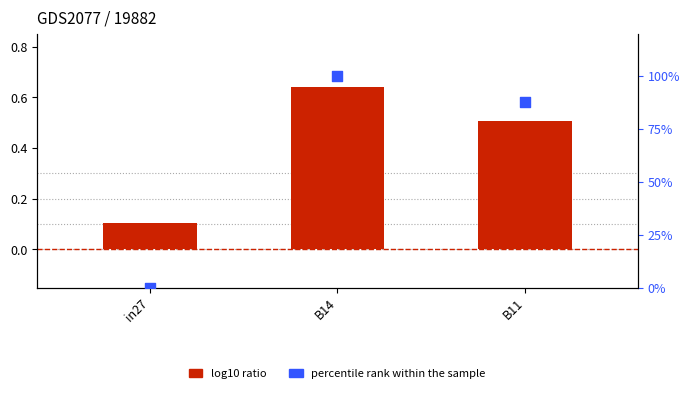

What is the change in value from in27 to B11?

+88.0